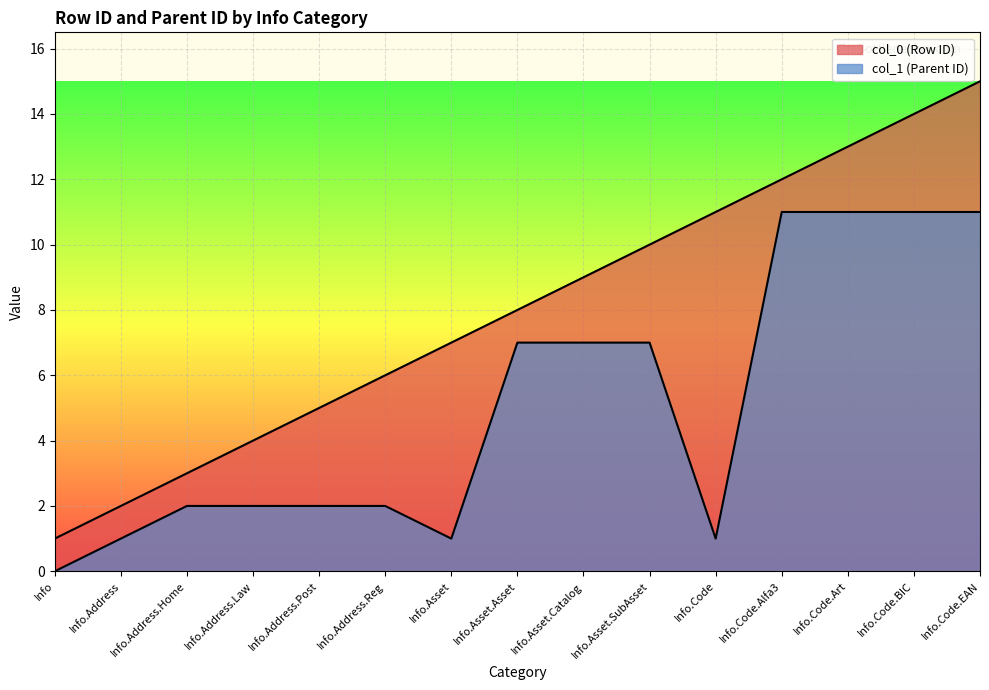

Which series has the largest total across all categories?

col_0 (Row ID)